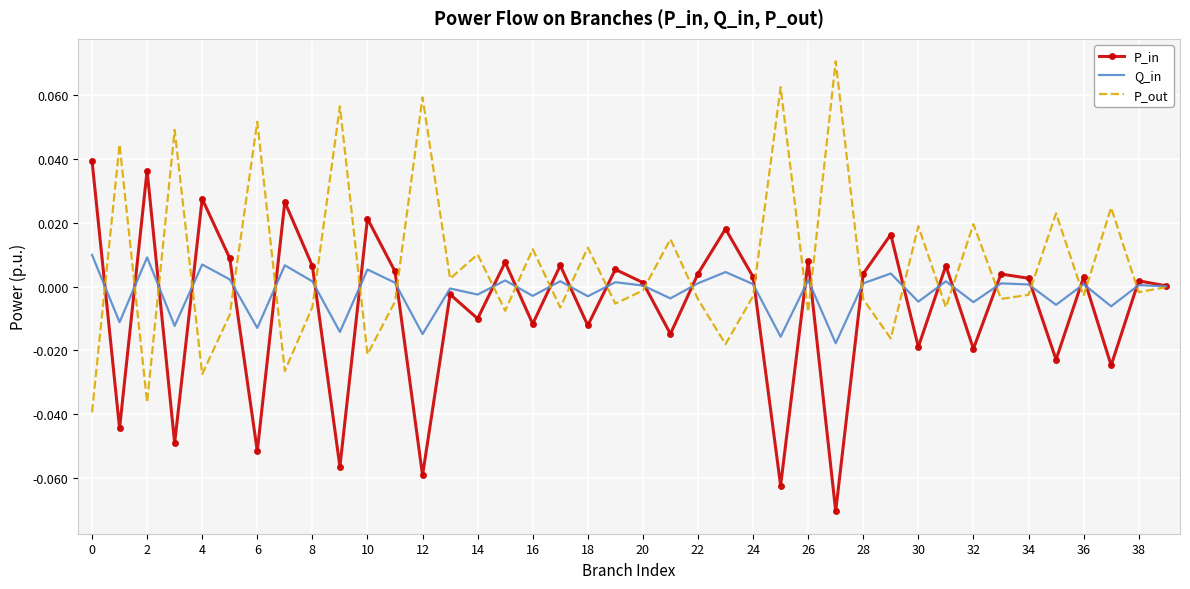

List the series in order of their peak value, highest first.

P_out, P_in, Q_in